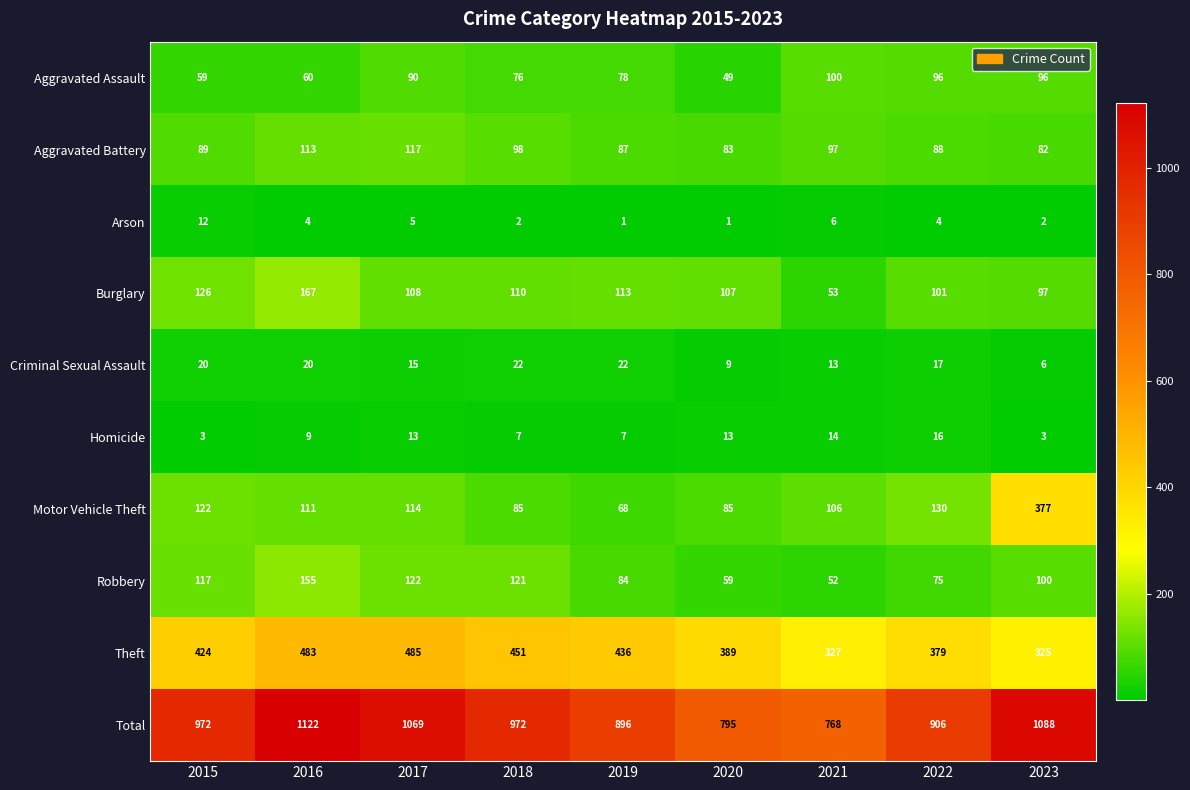

Between 2018 and 2021, which series saw the biggest shift?

Total